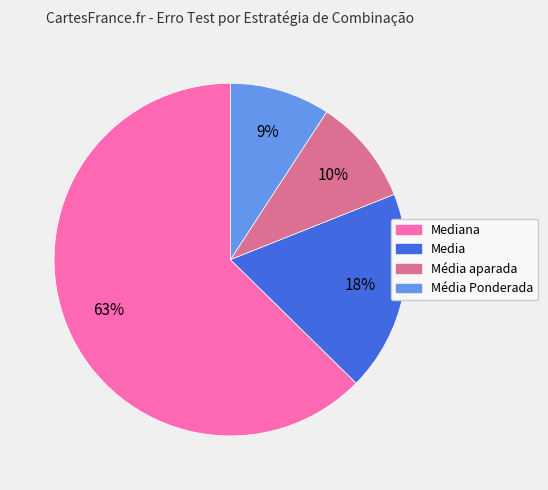

Does any single category account for the majority?

Yes